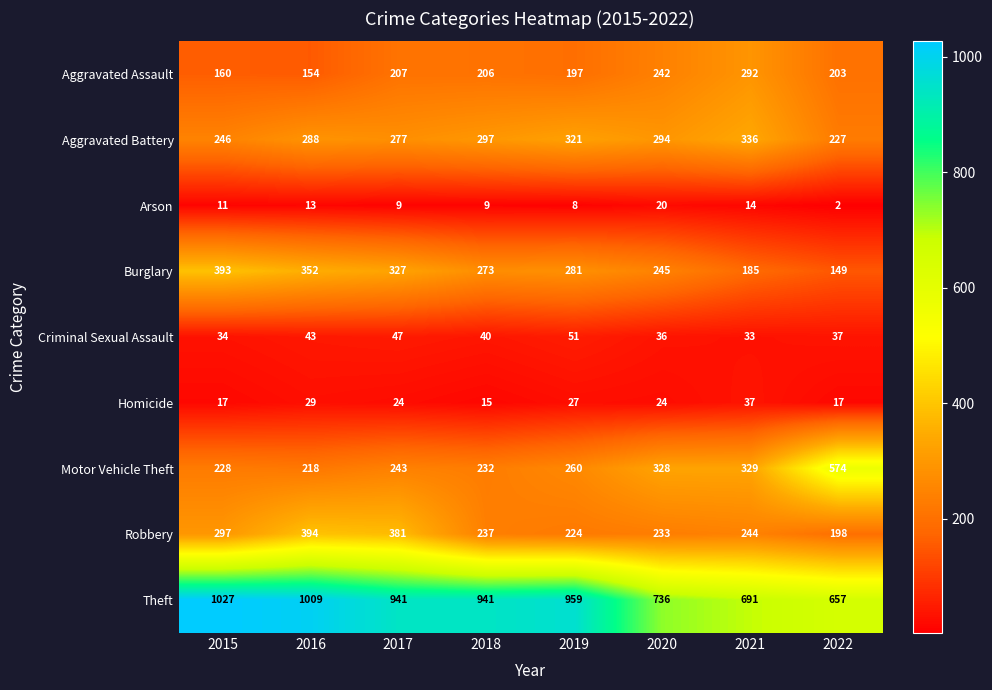

Is the value of Motor Vehicle Theft at 2020 greater than the value of Arson at 2015?

Yes